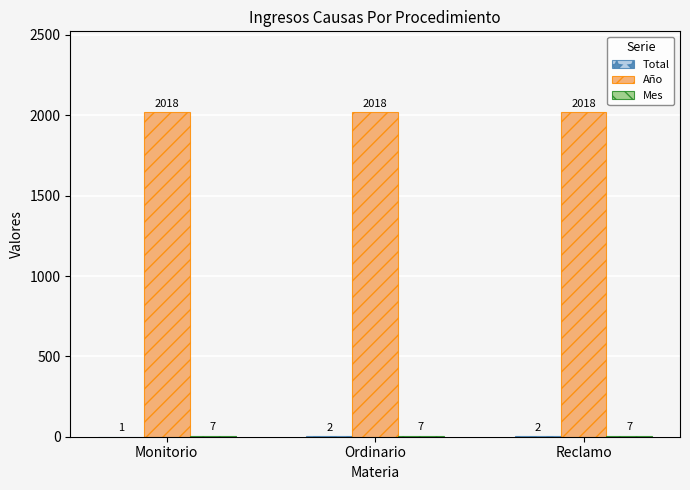

The value of Año at Monitorio is 2018. True or false?

True